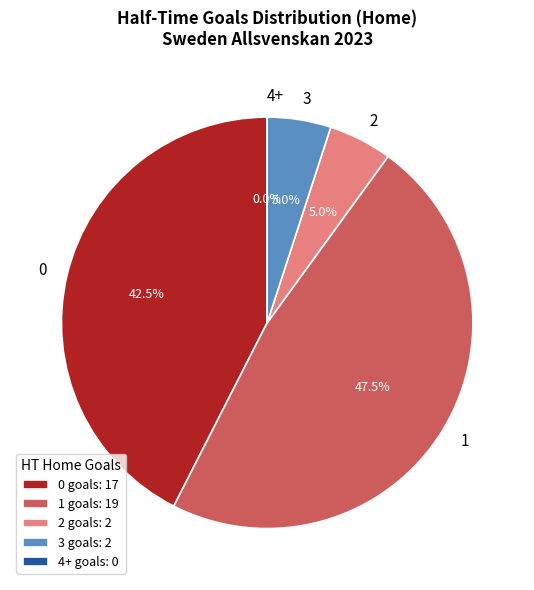

What is the change in value from 3 to 4+?

-5